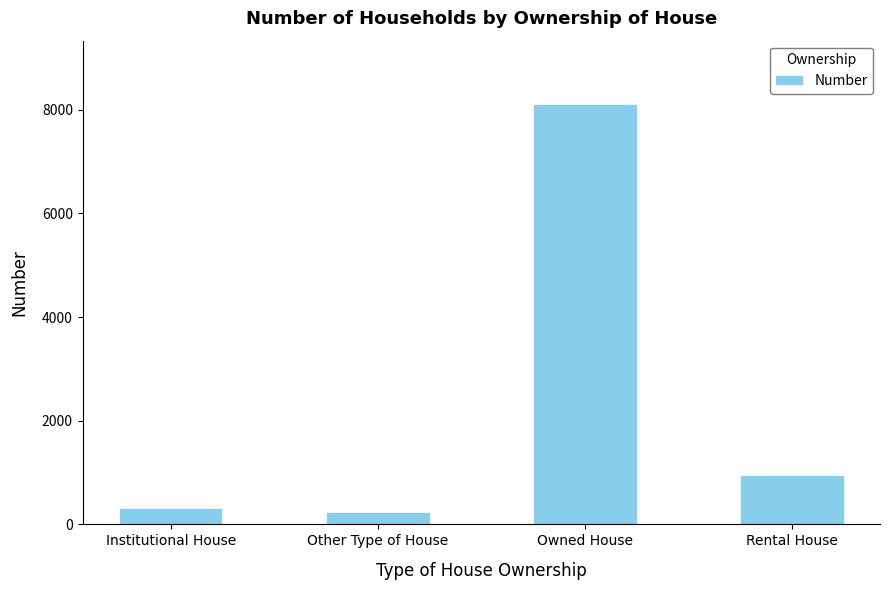

What is the maximum value shown in the chart?

8113